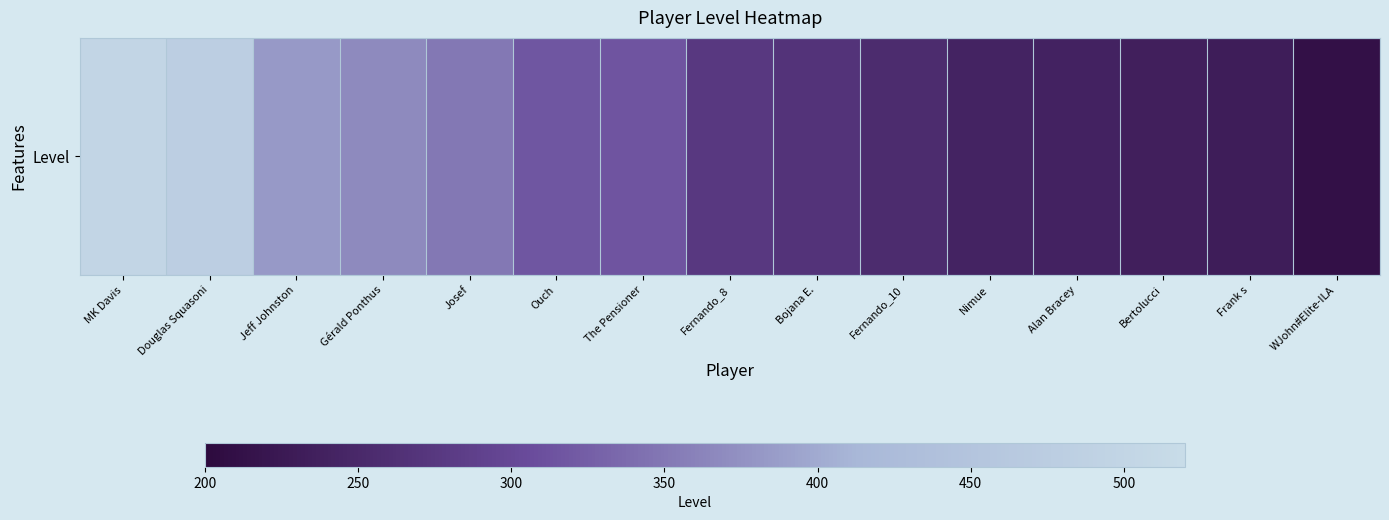

Reading left to right, extract all data points from this chart.

MK Davis=500	Douglas Squasoni=481	Jeff Johnston=383	Gérald Ponthus=368	Josef=350	Ouch=317	The Pensioner=315	Fernando_8=276	Bojana E.=268	Fernando_10=255	Nimue=242	Alan Bracey=241	Bertolucci=236	Frank s=232	WJohn#Elite-ILA=212